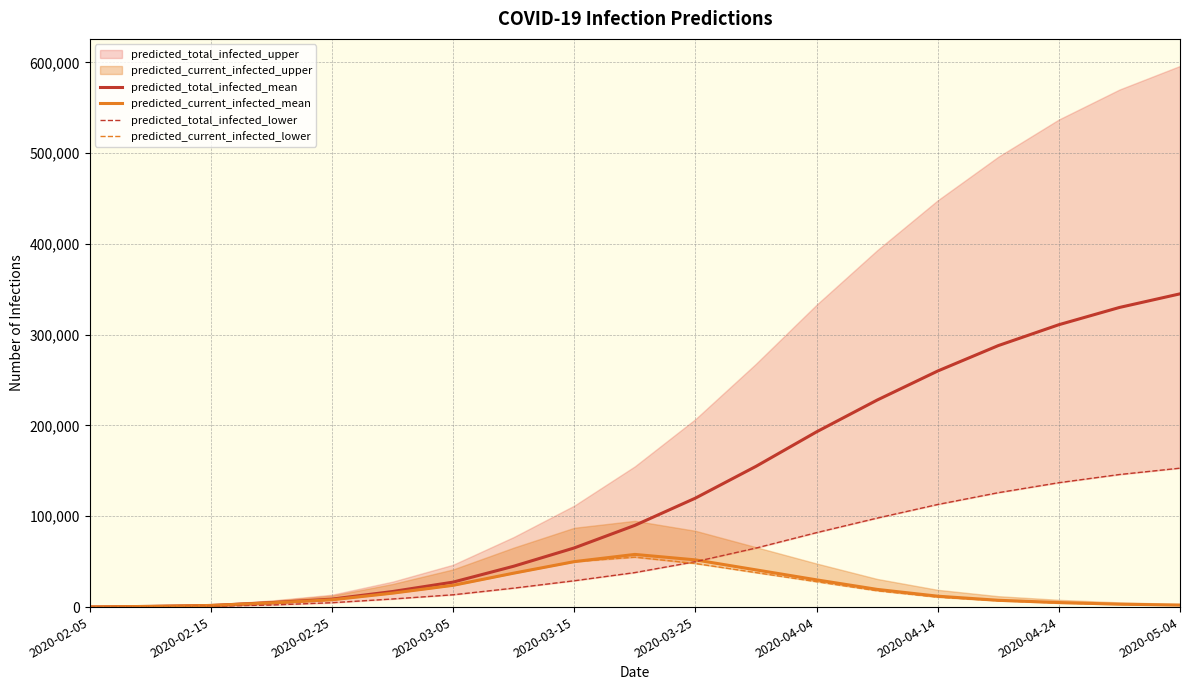

True or false: predicted_current_infected_mean has a value of 12000 at 2020-04-14.

True